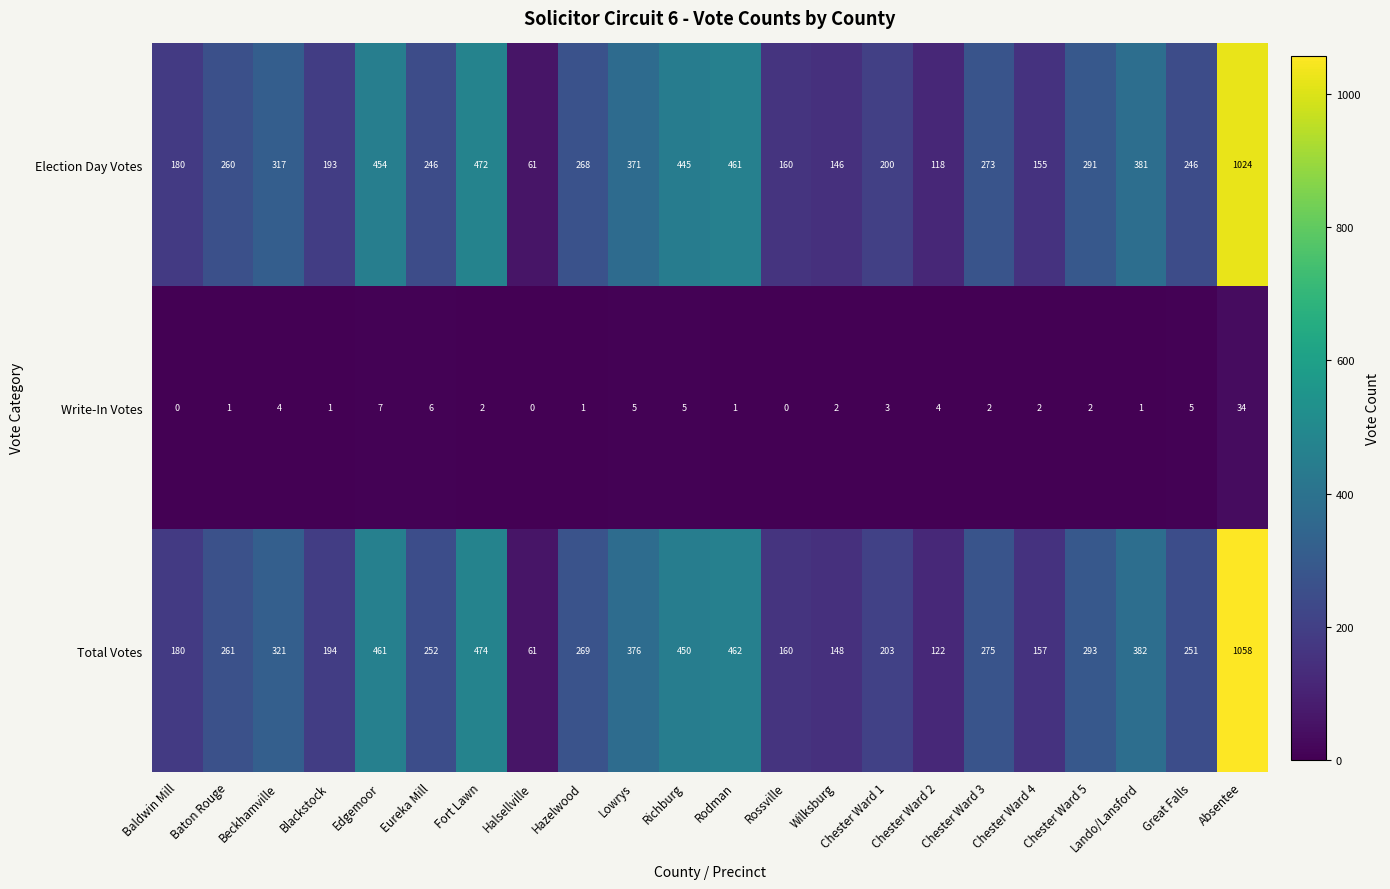

Is it true that Election Day Votes equals 212 at Rossville?

False